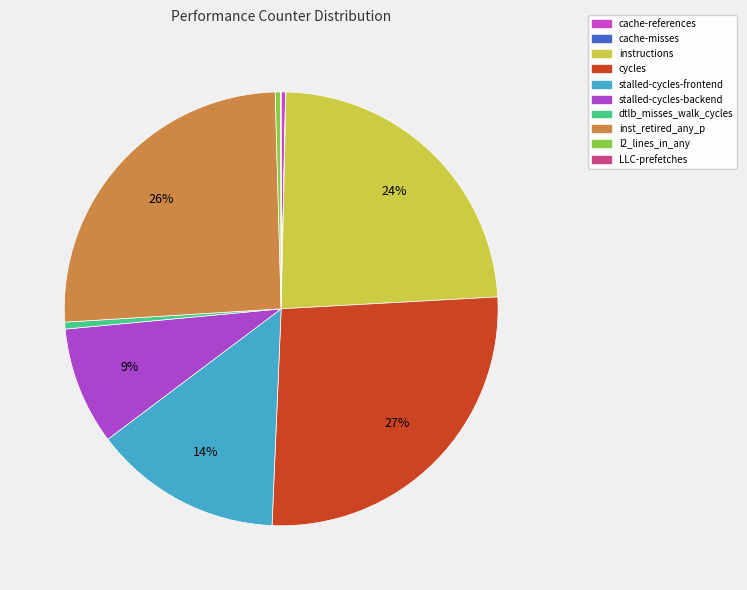

Count the number of slices in the pie.

10